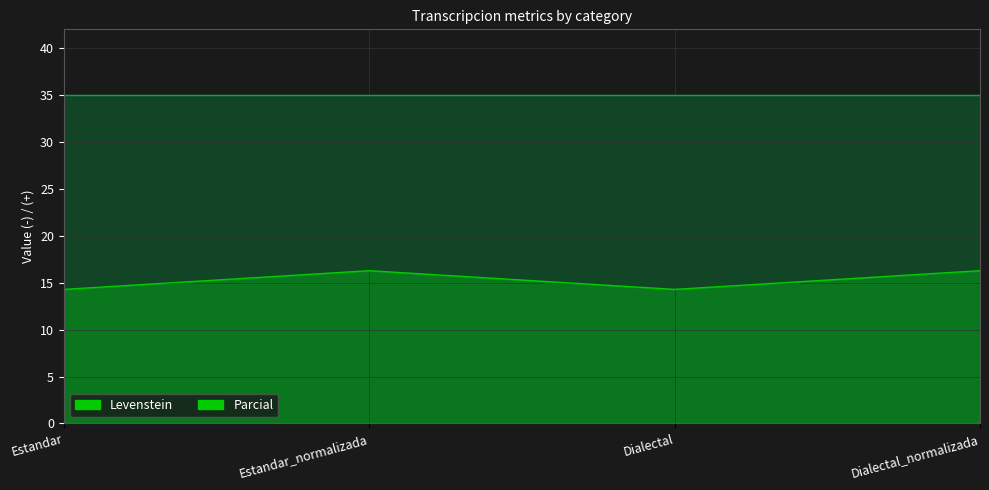

The value at Dialectal_normalizada is 23.0. True or false?

False